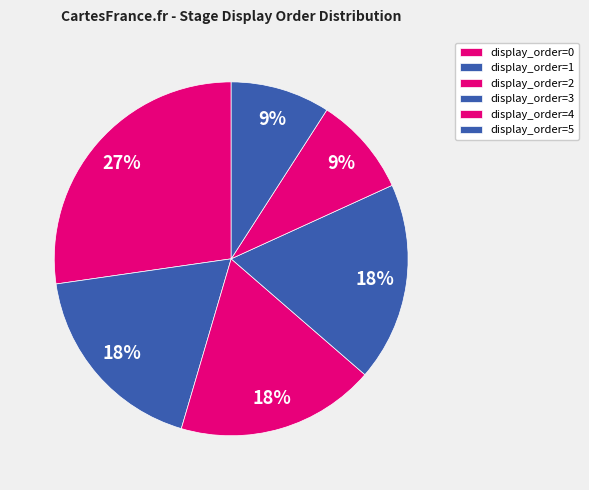

Is there any slice that represents more than half of the pie?

No